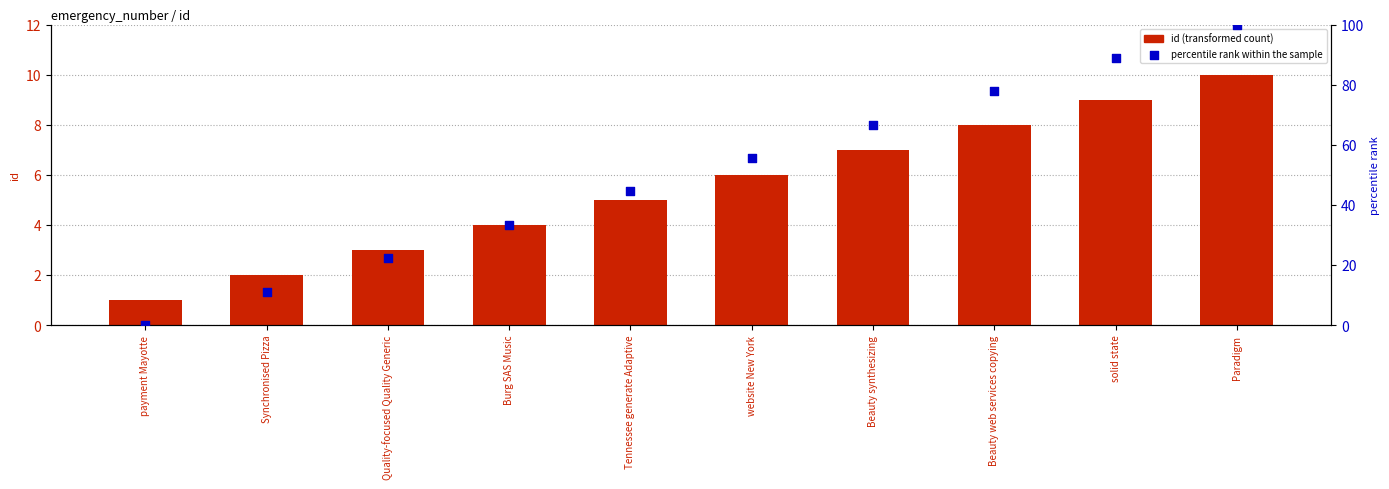

At how many categories does at least one series exceed 53?

5